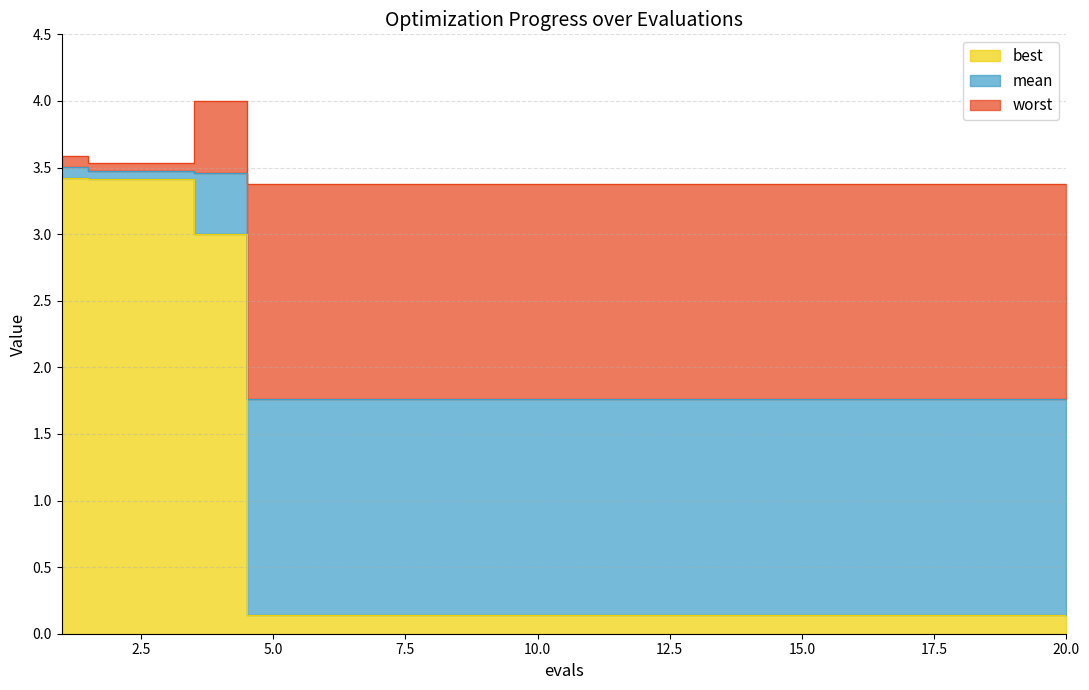

True or false: best and worst cross at least once.

False